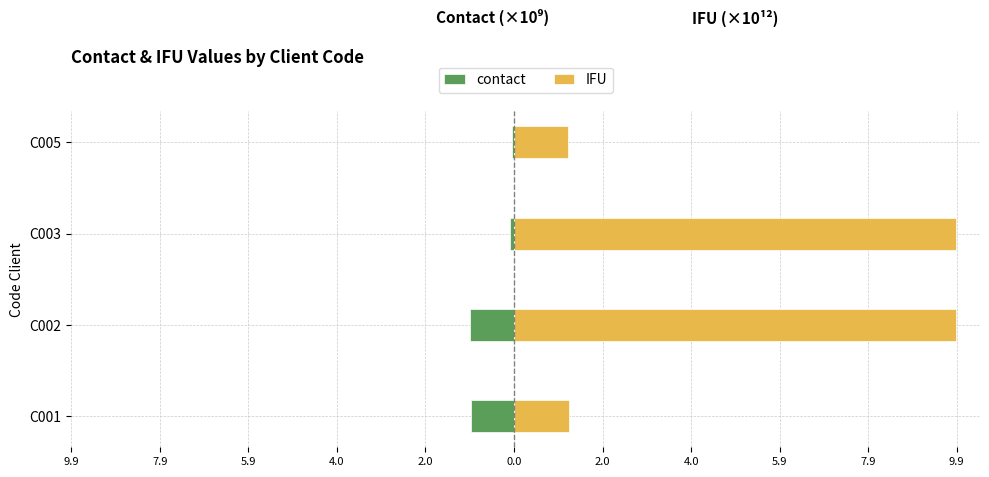

Is it true that IFU equals 13.6 at C003?

False